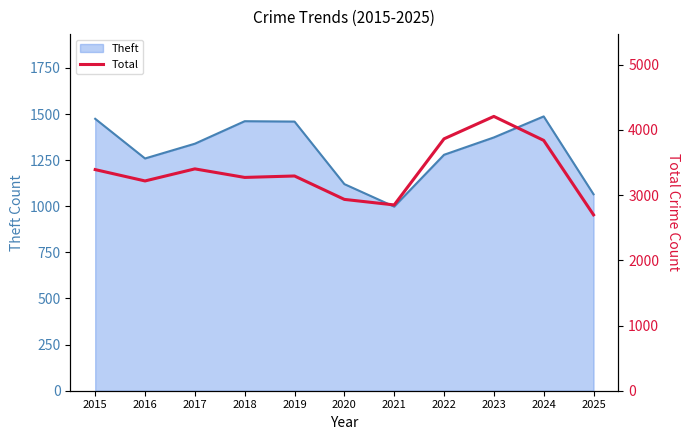

True or false: Theft has a value of 2397 at 2017.

False